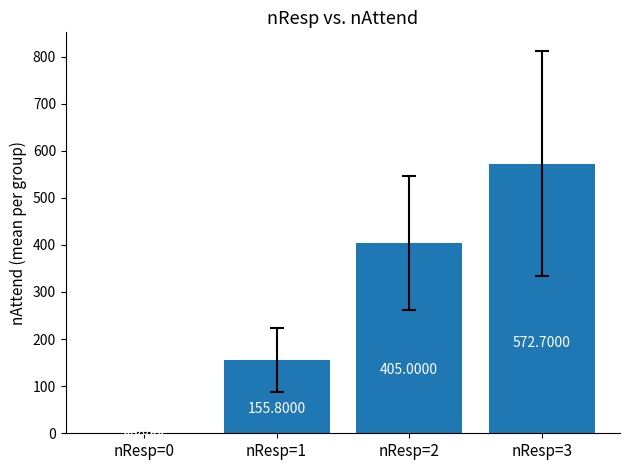

How many data points does each series have?

4